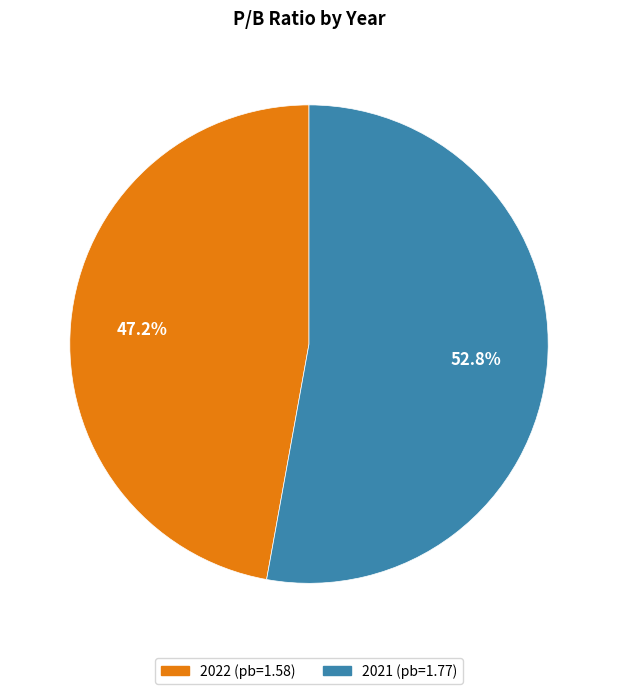

What percentage is the 2021 slice, to the nearest percent?

53%